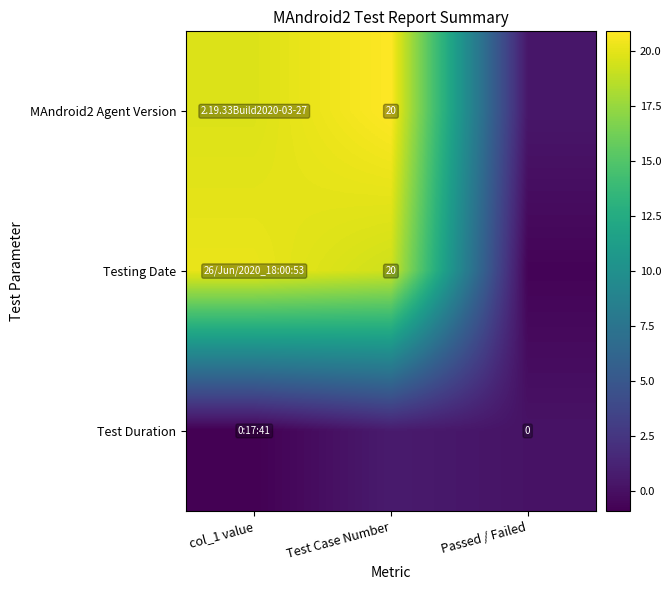

Which has a higher value, Passed / Failed or col_1 value?

col_1 value